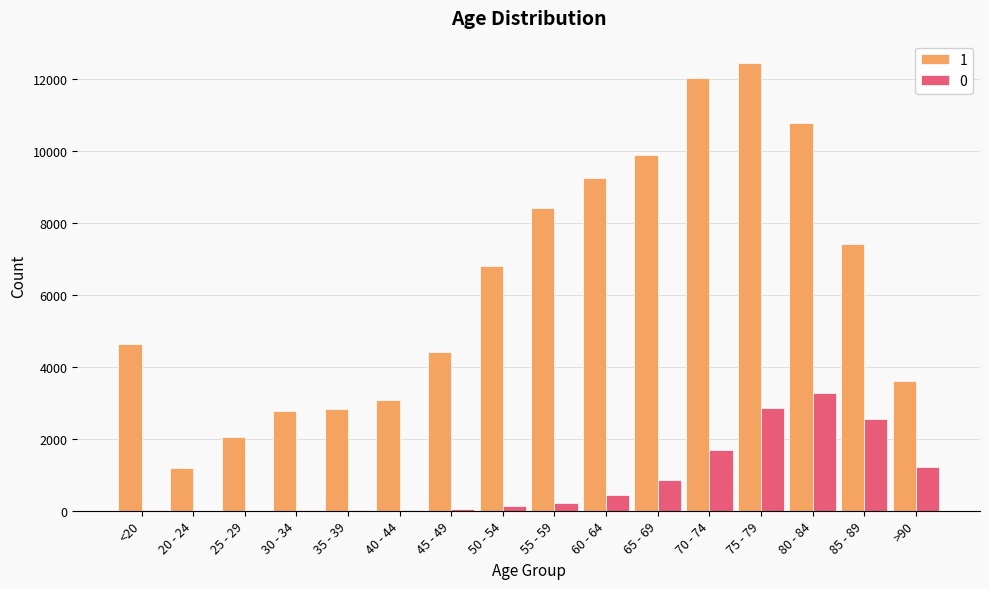

At which category is the sum across all series the highest?

75 - 79